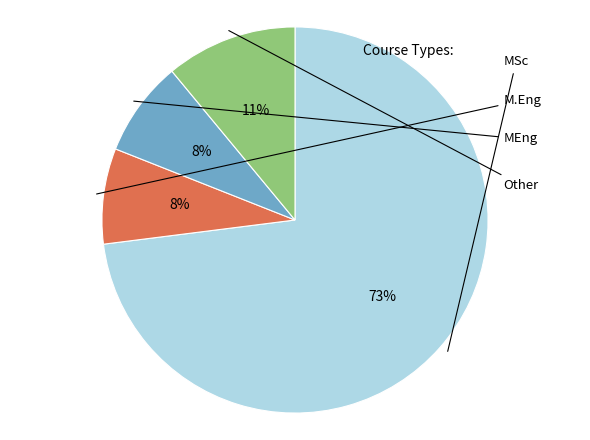

How many segments does this pie chart have?

4